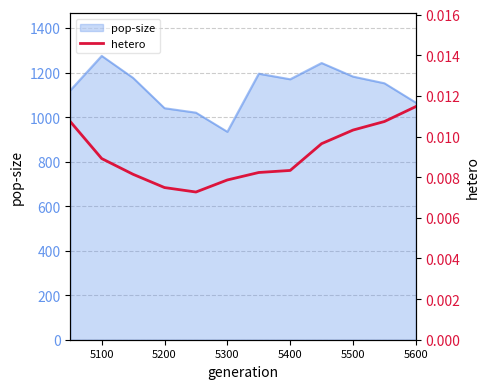

The pop-size series shows 934 at 5300. True or false?

True